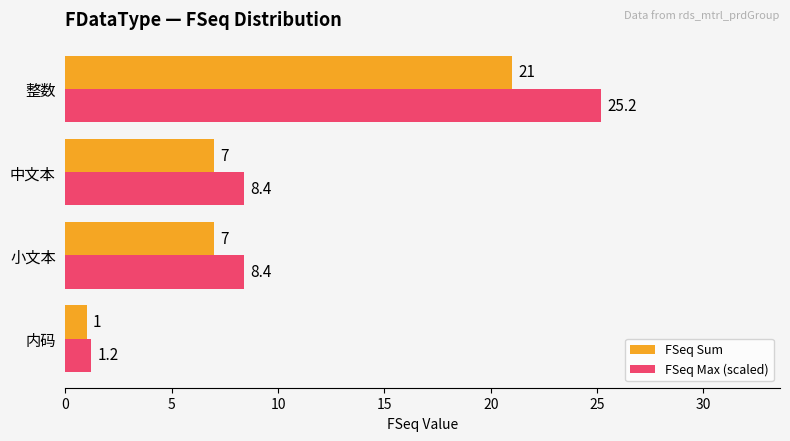

How many data points in FSeq Max (scaled) are above 8?

3